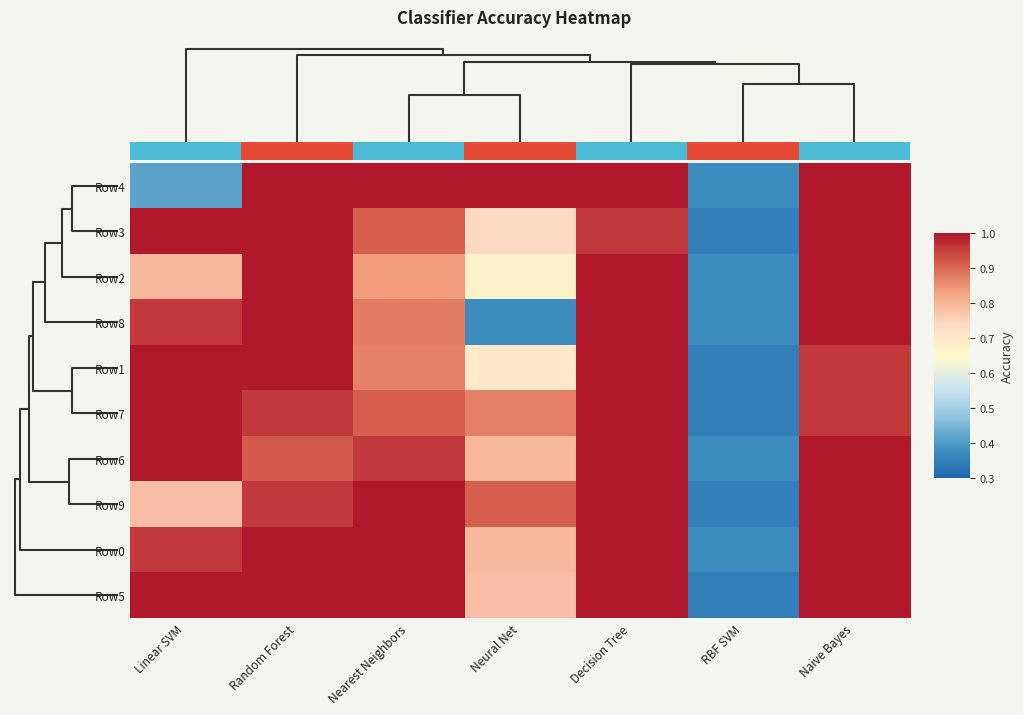

Which category has the highest value in the Row5 series?

Linear SVM